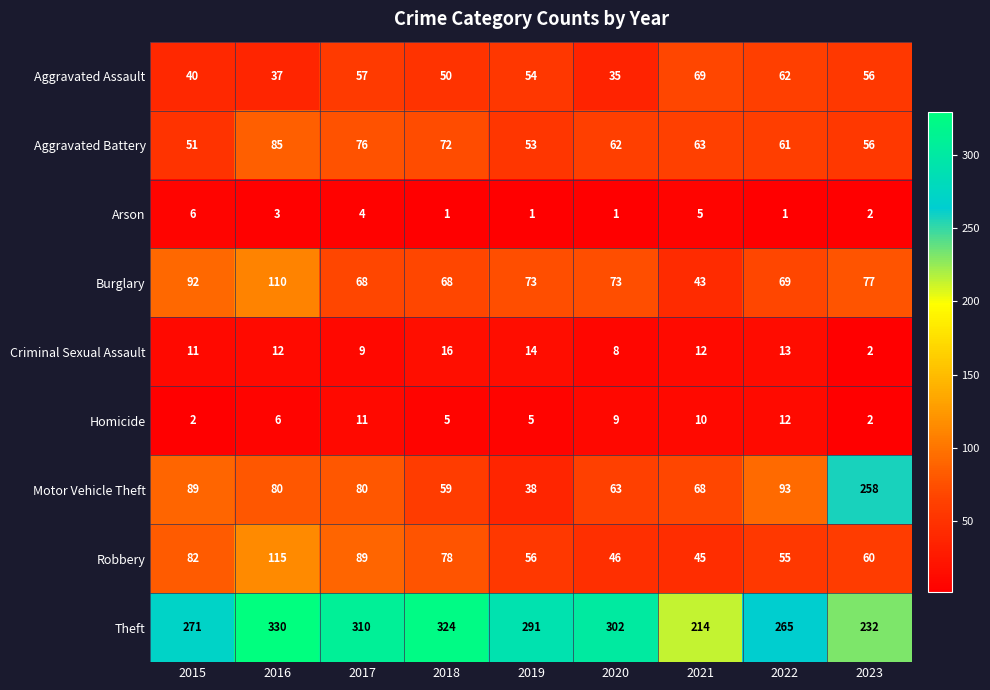

Where is Homicide nearest to the value 7?

2016